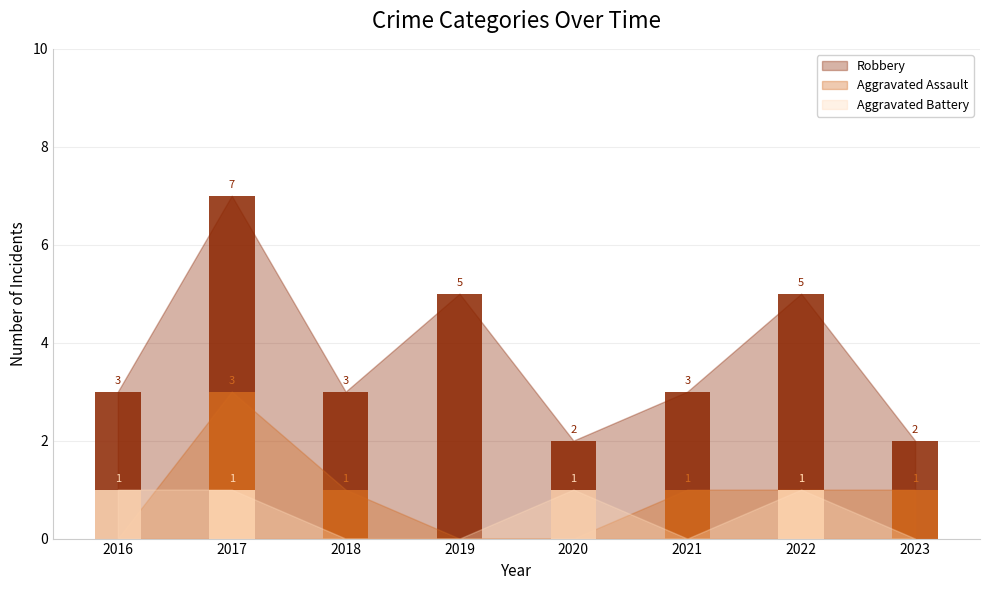

Reading left to right, transcribe all the data shown in this chart.

Aggravated Assault: 2016=0	2017=3	2018=1	2019=0	2020=0	2021=1	2022=1	2023=1
Aggravated Battery: 2016=1	2017=1	2018=0	2019=0	2020=1	2021=0	2022=1	2023=0
Robbery: 2016=3	2017=7	2018=3	2019=5	2020=2	2021=3	2022=5	2023=2